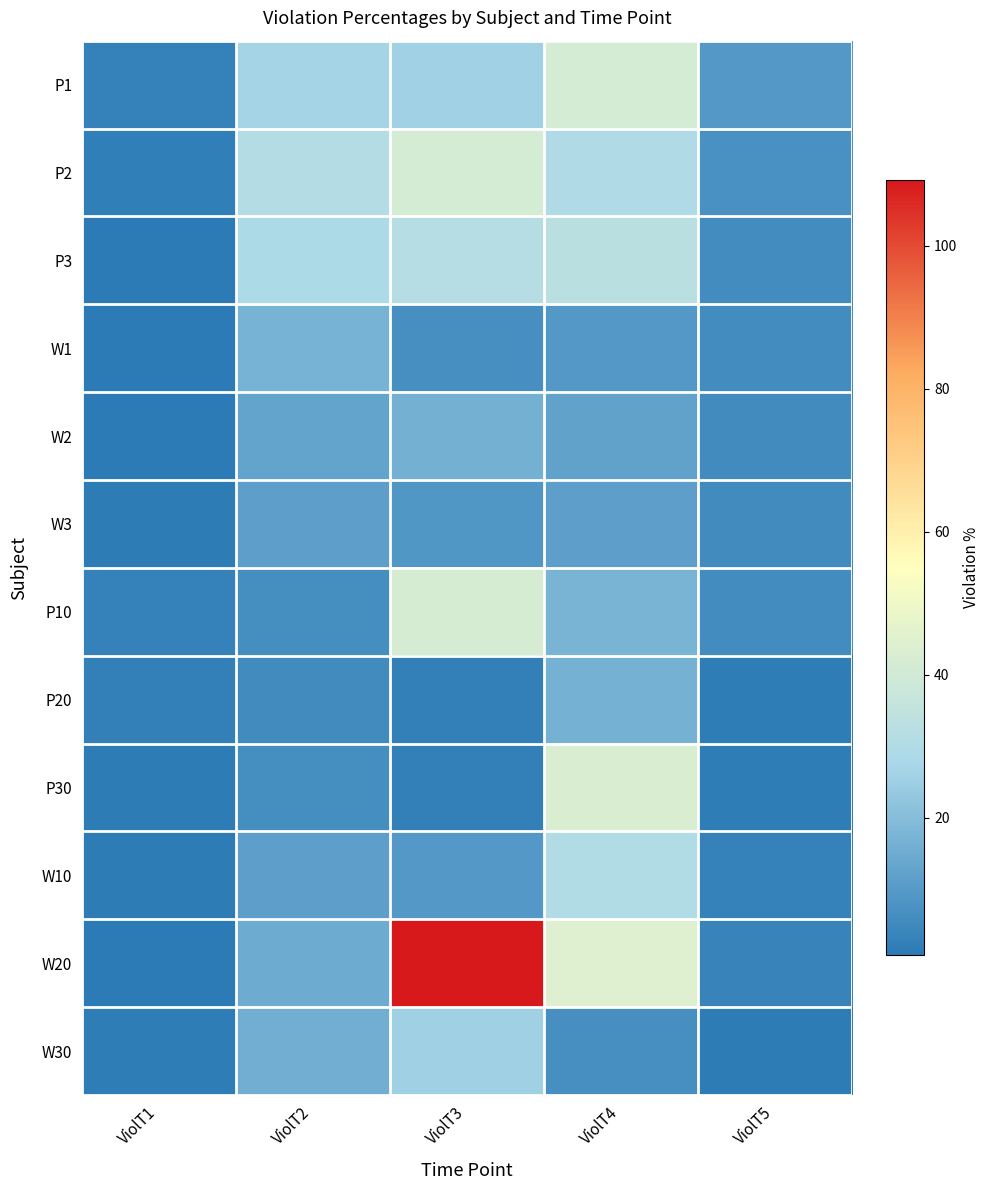

Which series has the largest total across all categories?

W20